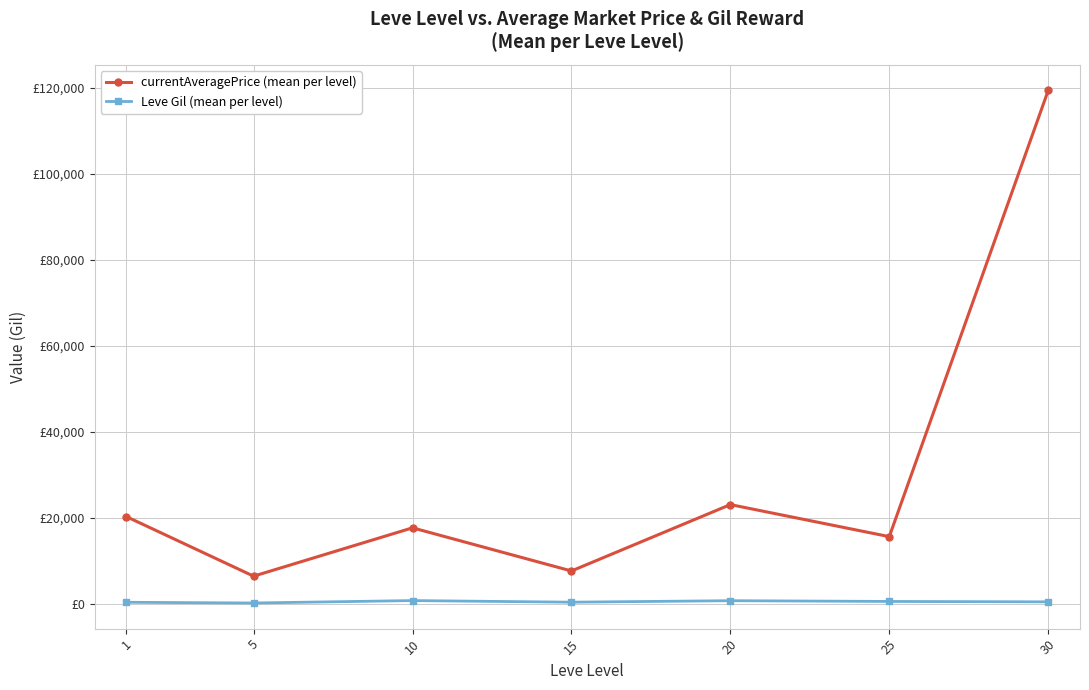

What is the difference between the second highest and minimum values in the Leve Gil (mean per level) series?

535.7